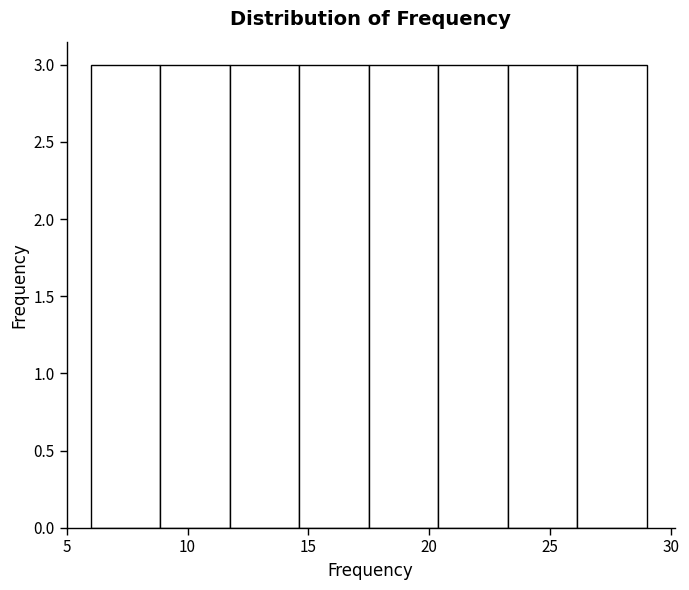

What is the height of the bar covering 26.0 to 29.0 on the x-axis? Neither the bar edges nor the heights are printed on the chart, so give them approximately, as read against the axes.

3